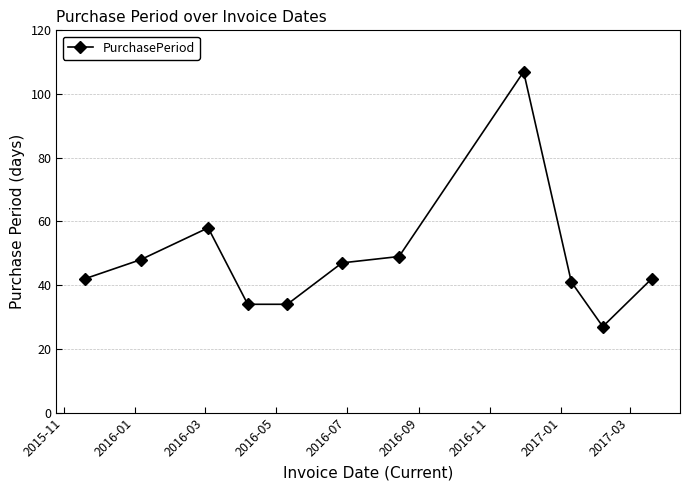

What is the greatest value displayed?

107